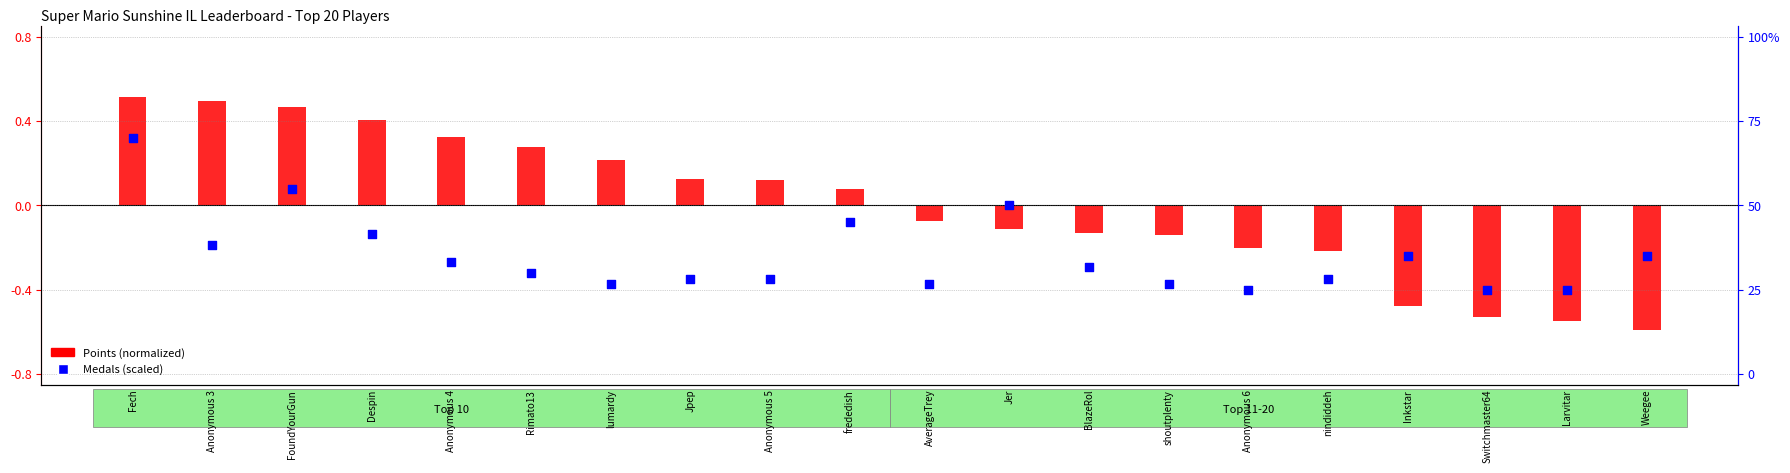

Which series reaches the minimum Y coordinate?

Points (normalized)